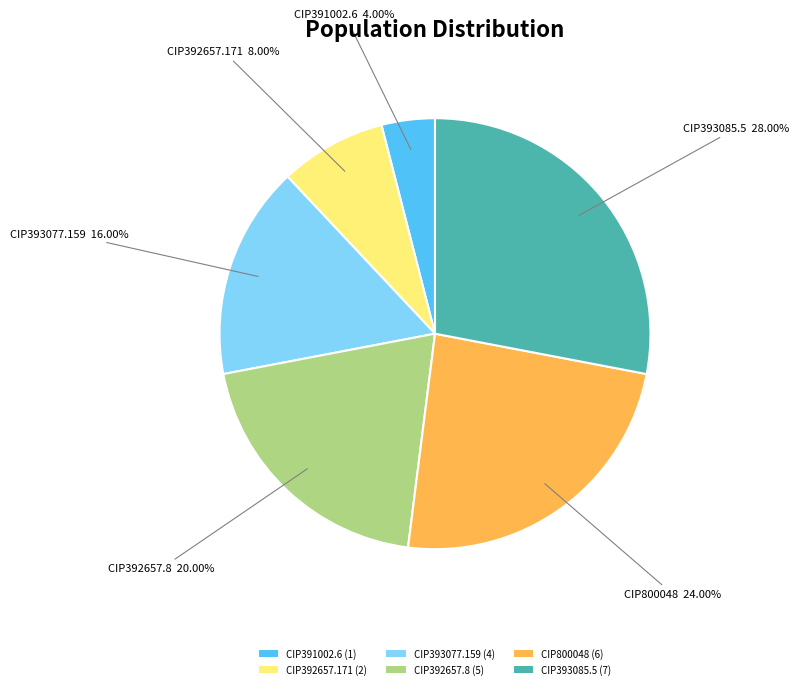

Is it true that CIP393085.5 is 40% of the pie?

False